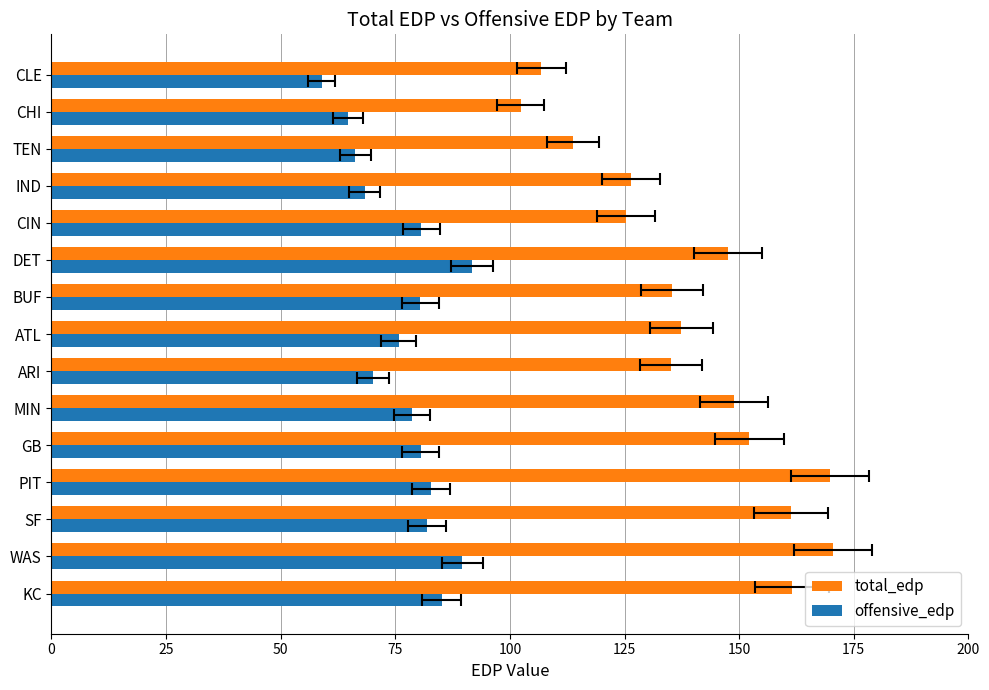

Is it true that offensive_edp equals 64.7 at CHI?

True